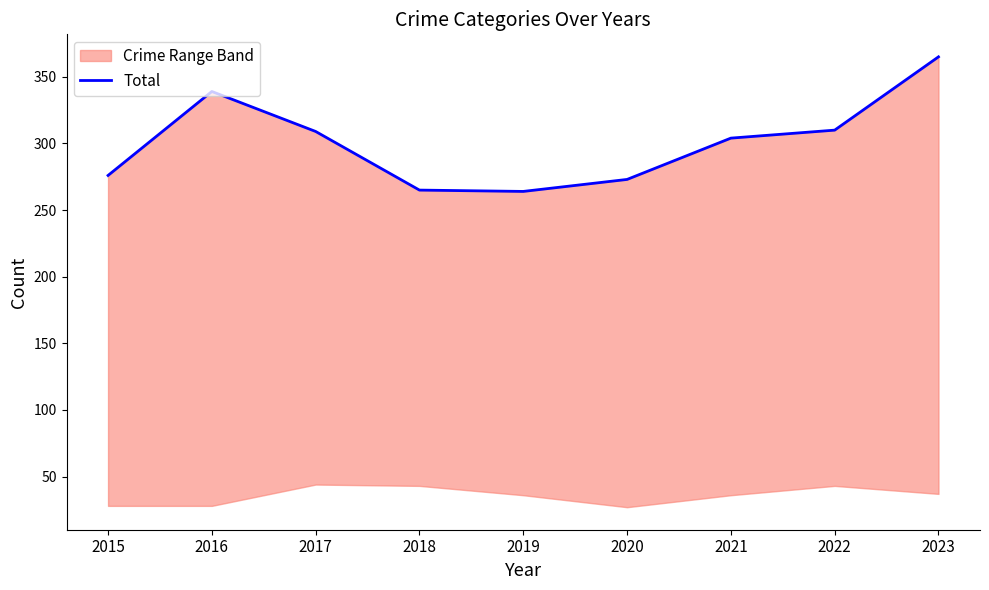

Which has a higher value, 2015 or 2020?

2015